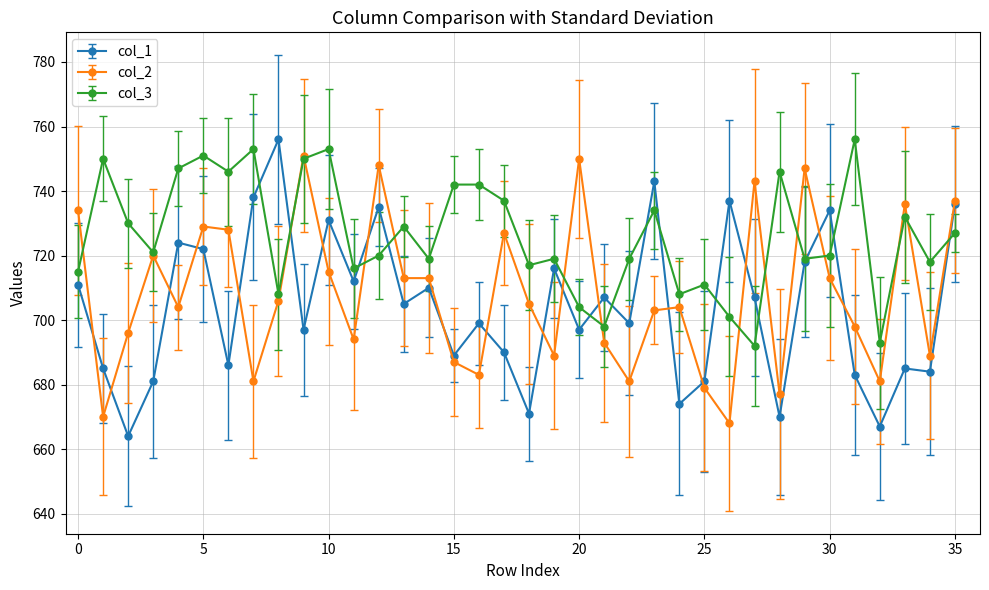

What is the greatest value displayed?

756